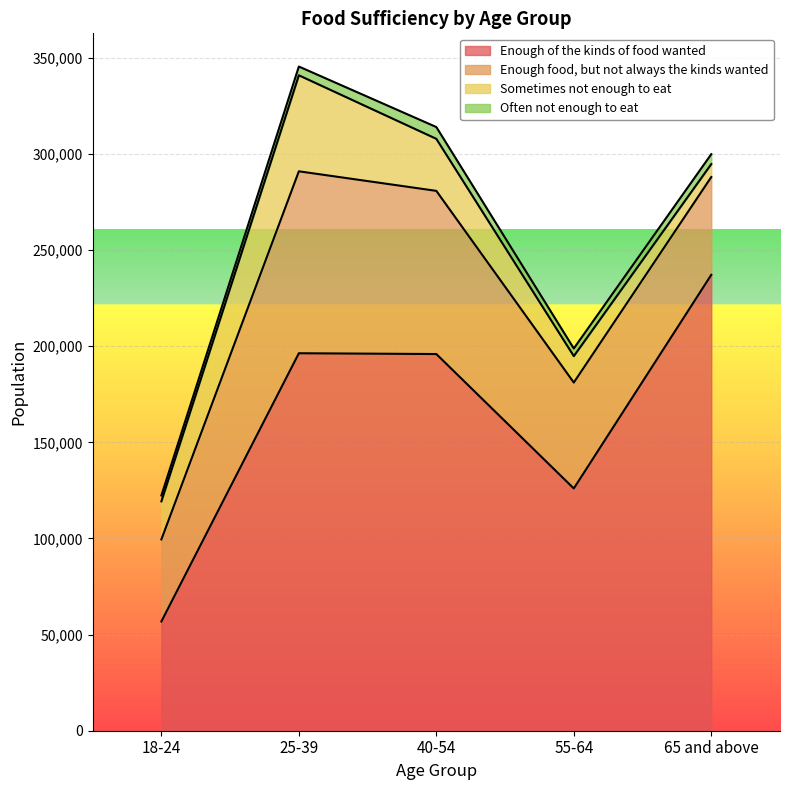

True or false: Often not enough to eat has more than 1 points higher than both neighbors.

False